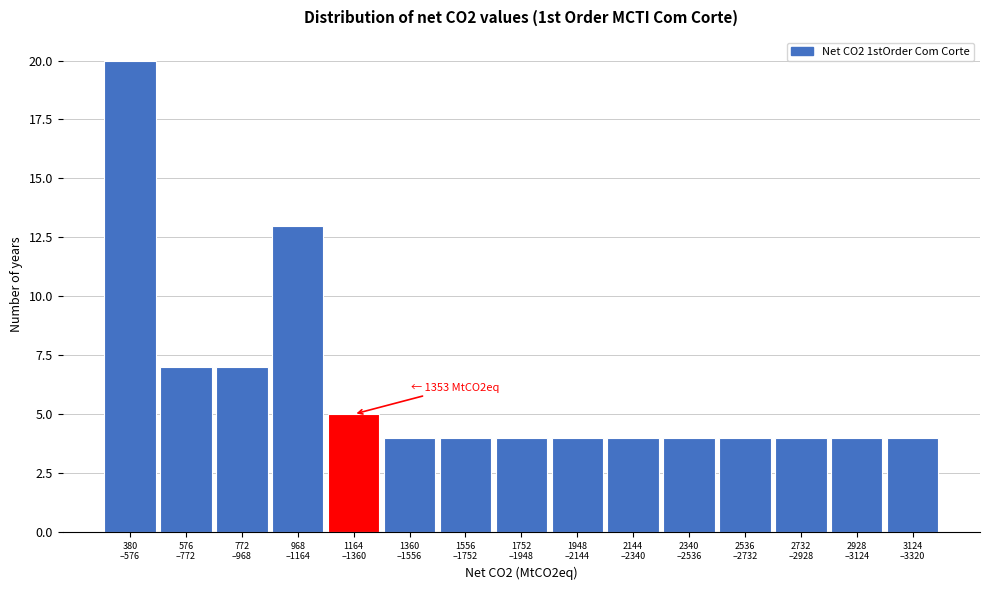

Reading left to right, what are all the values shown in this chart?

20	7	7	13	5	4	4	4	4	4	4	4	4	4	4